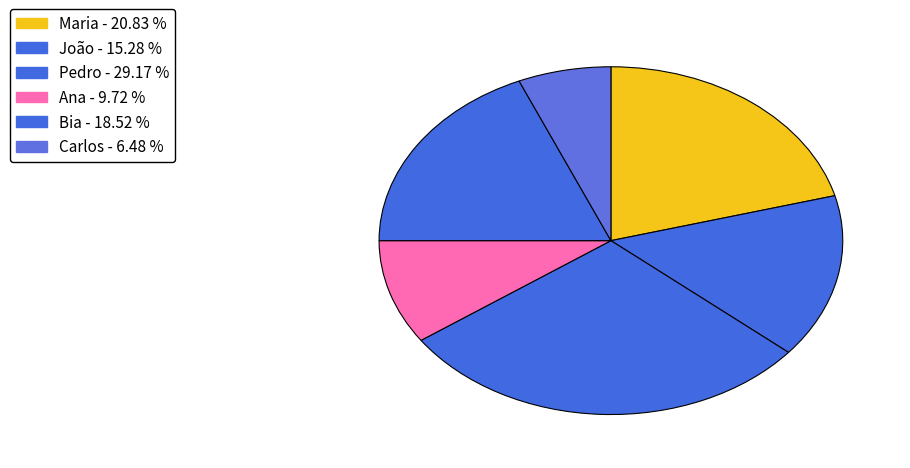

Which has a higher value, Carlos or Pedro?

Pedro